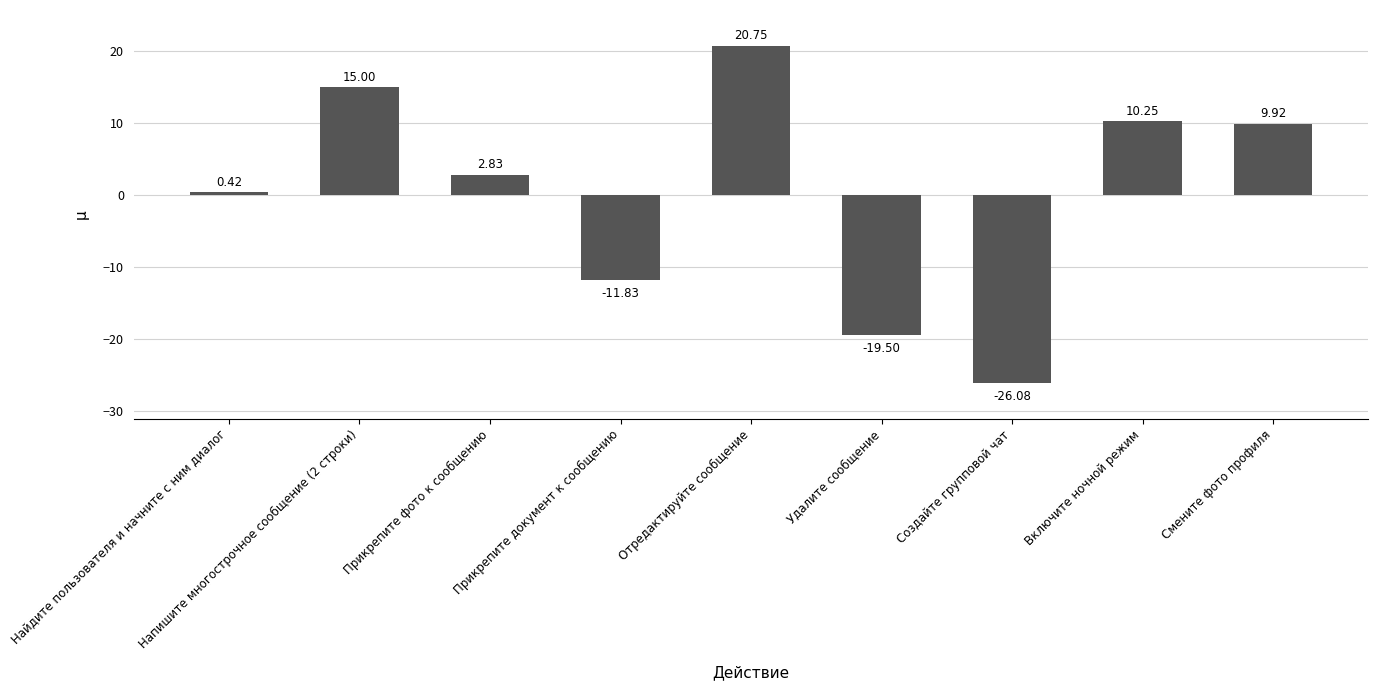

What is the smallest value displayed?

-26.1